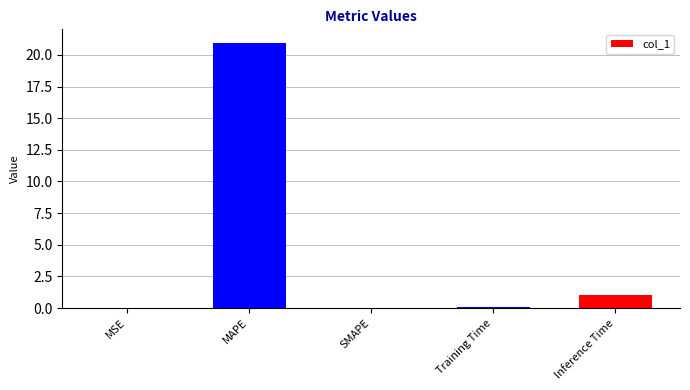

True or false: the data shows 11.7 at MAPE.

False